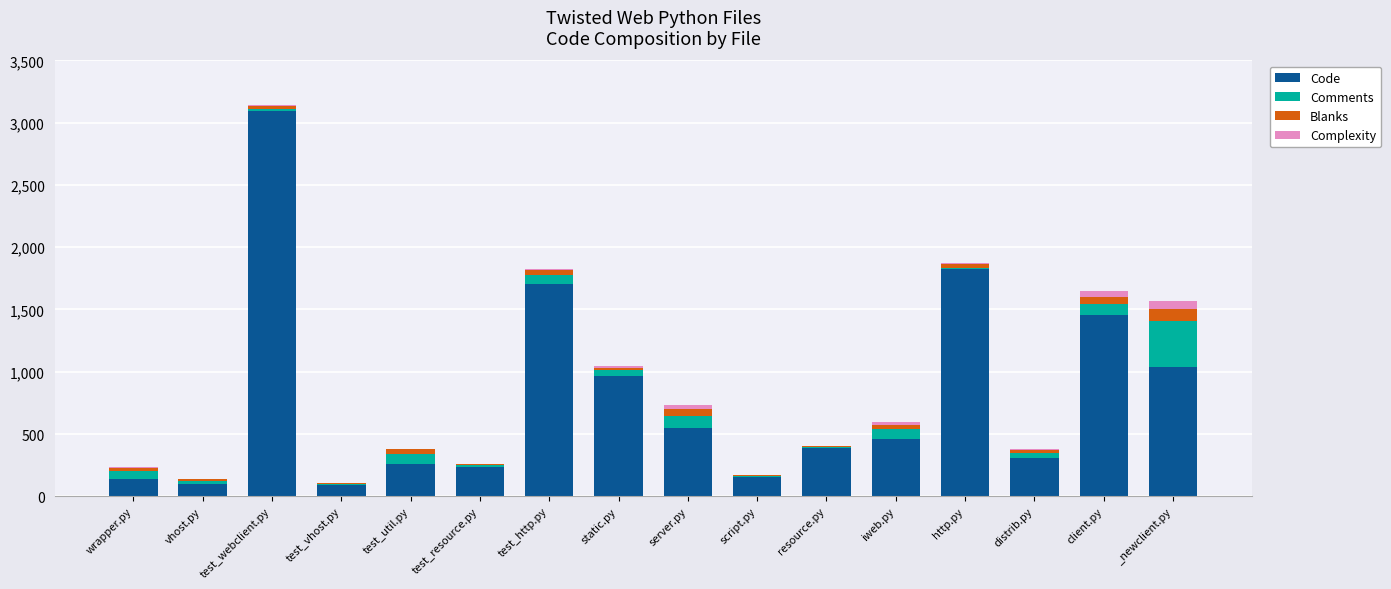

What is the highest value of the Code series?

3095